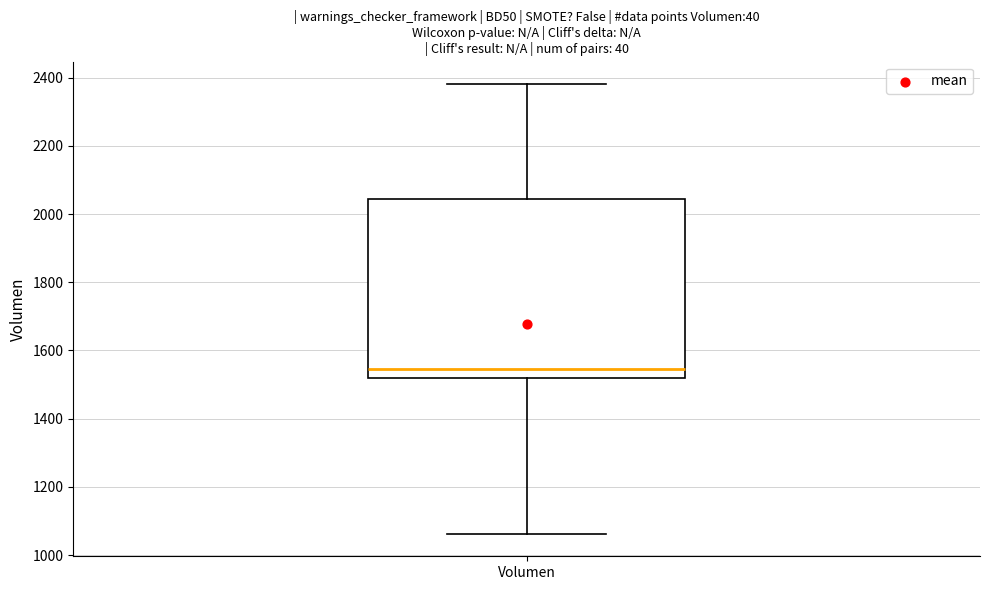

Read this box plot against the y-axis: the position of the median line, the range covered by the box, and the ends of both whiskers. The values are not printed on the chart, so give them approximately, as read against the axis.

median 1540, box 1520 to 2040, whiskers 1060 to 2380